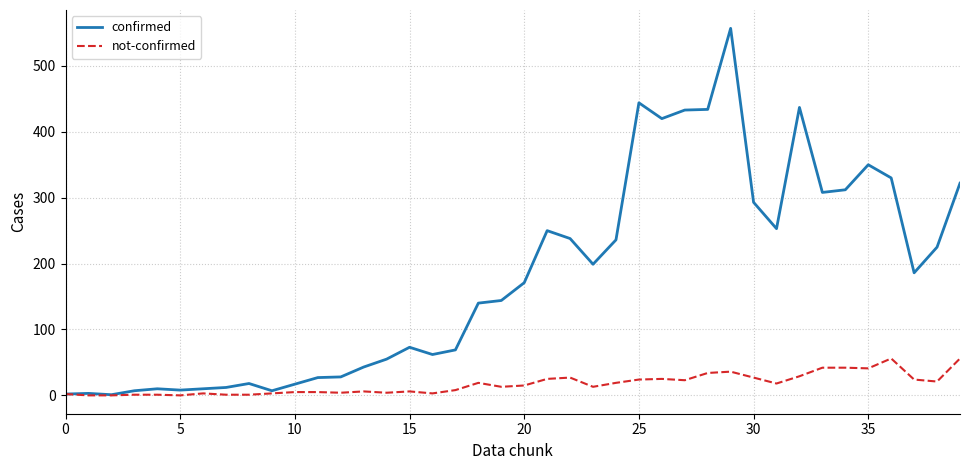

Count the number of categories in the chart.

40